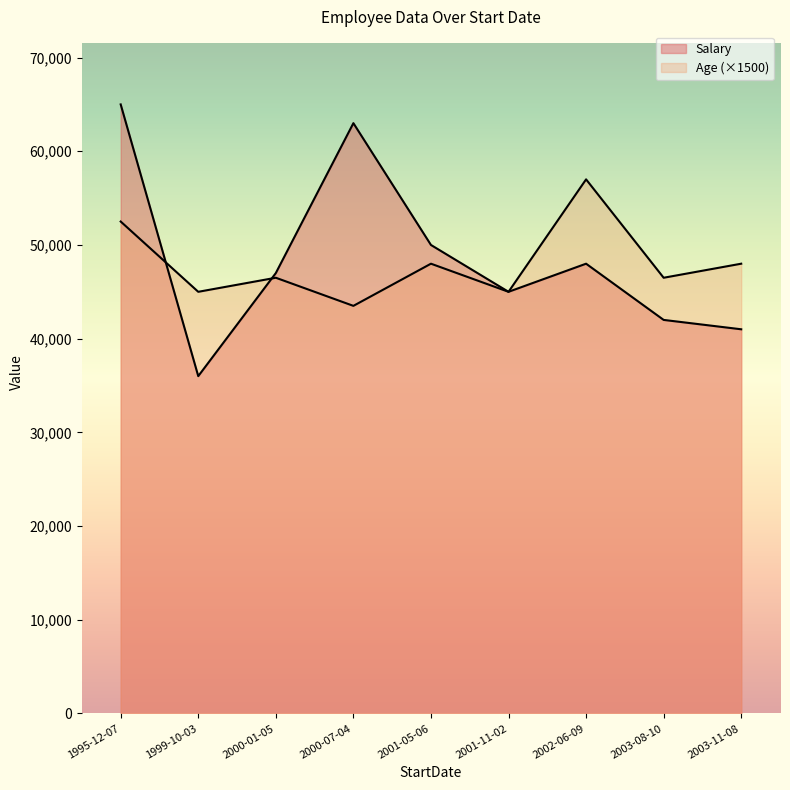

What is the difference between the Salary values at 1999-10-03 and 2000-01-05?

11000